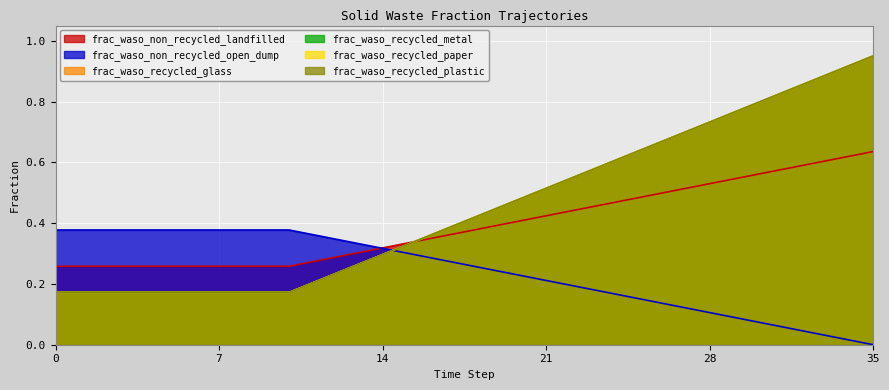

What is the sum of all frac_waso_recycled_glass values?

16.3